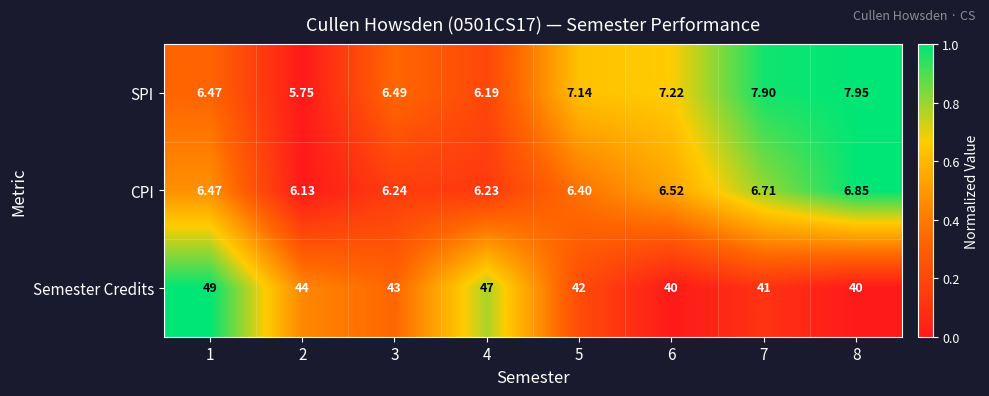

At 7, list the series in order from smallest to largest.

CPI, SPI, Semester Credits